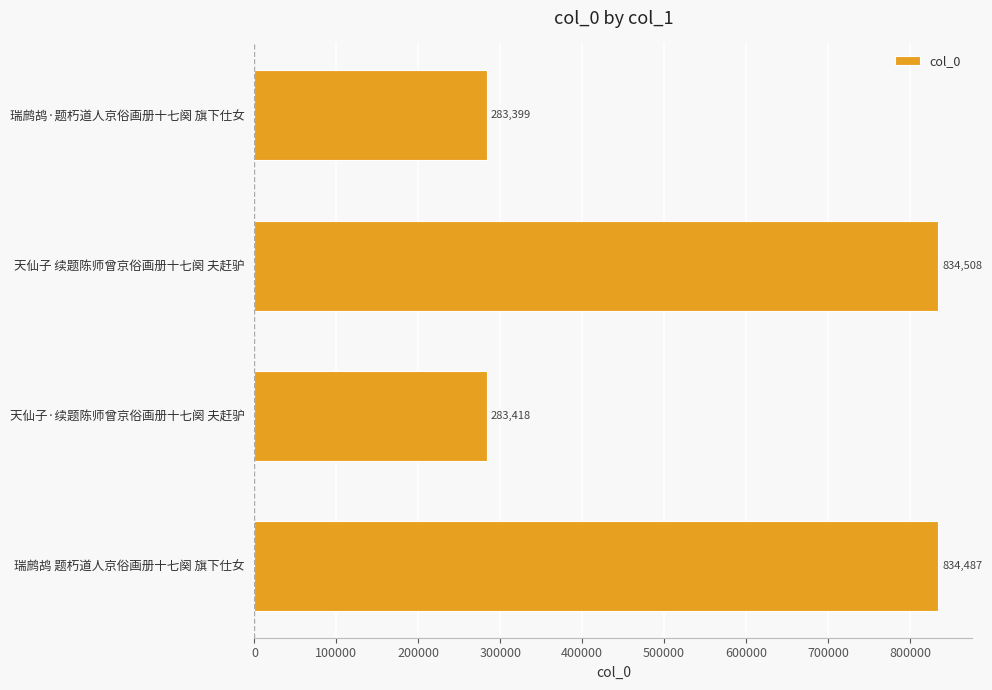

Which label corresponds to the smallest value in the chart?

瑞鹧鸪·题朽道人京俗画册十七阕 旗下仕女